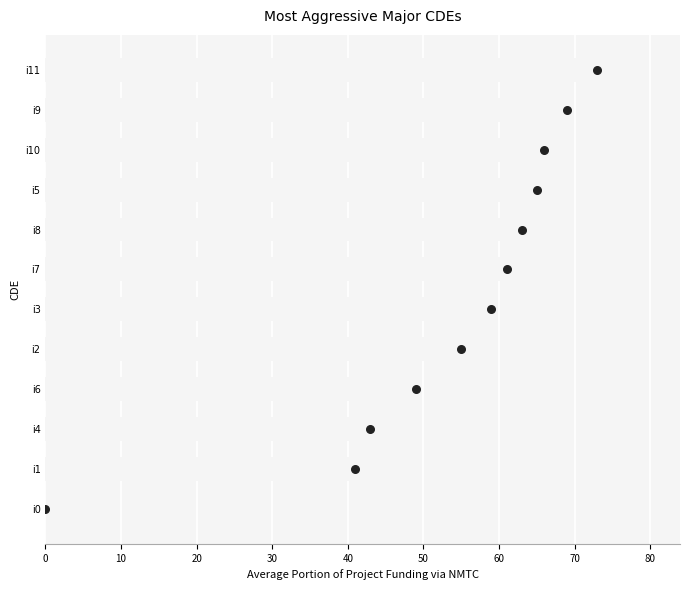

Approximately how many times larger is the value at i5 compared to i11?

0.9